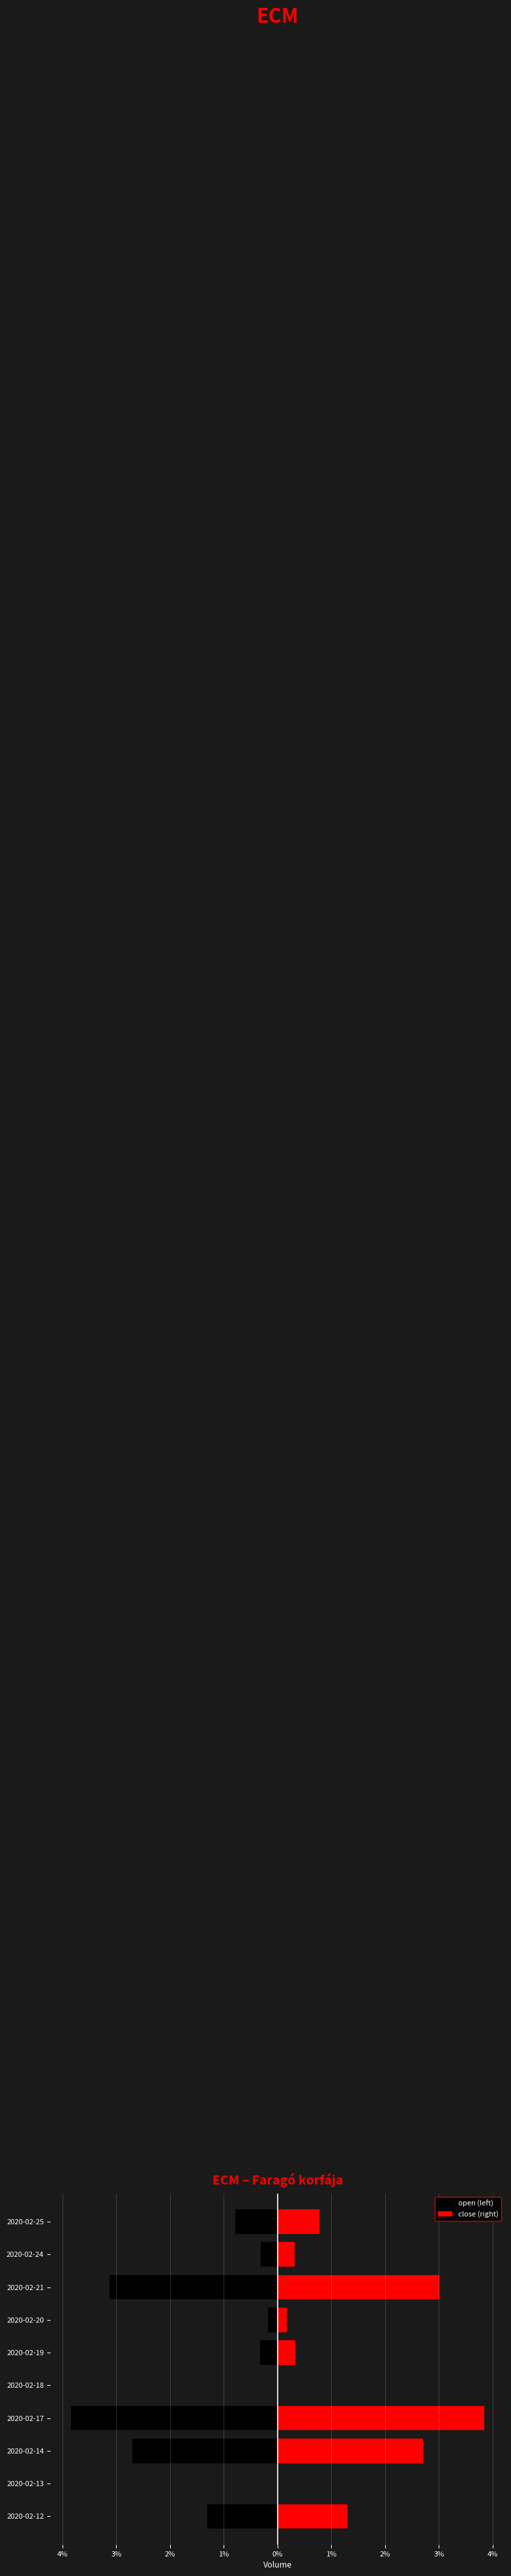

Reading right to left, list all the values displayed in this chart.

open (left): -6854.9	-2764.7	-27451.0	-1537.3	-2882.4	0.0	-33723.5	-23731.4	0.0	-11433.3
close (right): 6854.9	2764.7	26352.9	1537.3	2882.4	0.0	33723.5	23731.4	0.0	11433.3